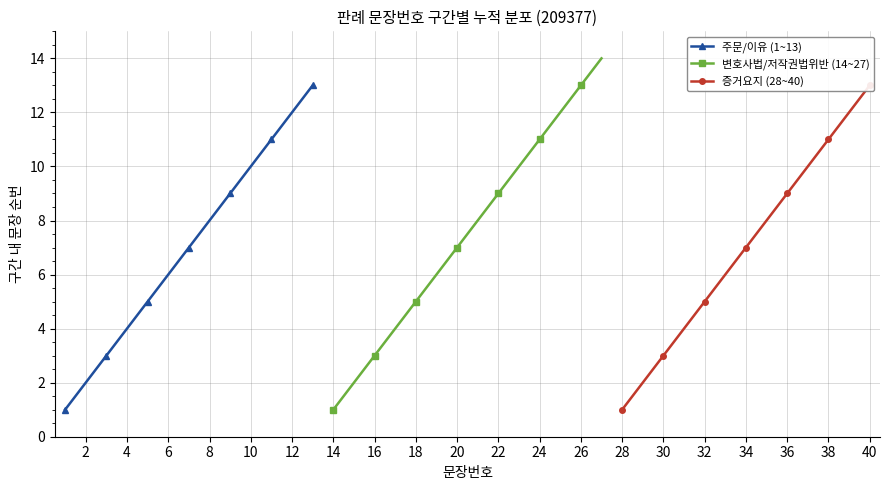

True or false: 주문/이유 (1~13) has a value of 3 at 2.

False